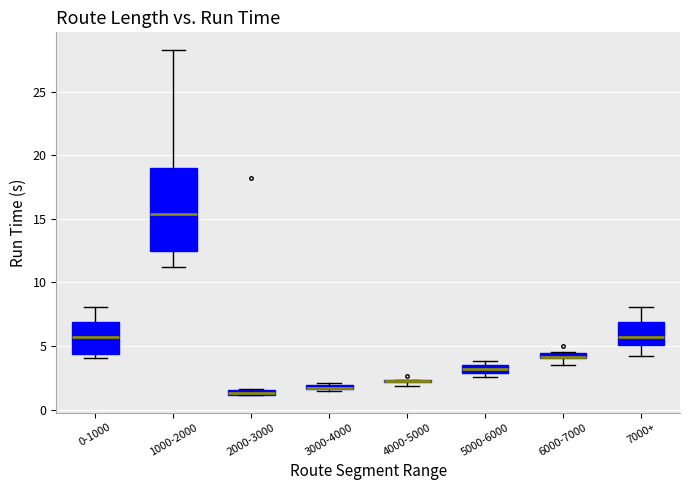

Which box is the tallest, from its lower edge to its upper edge?

1000-2000